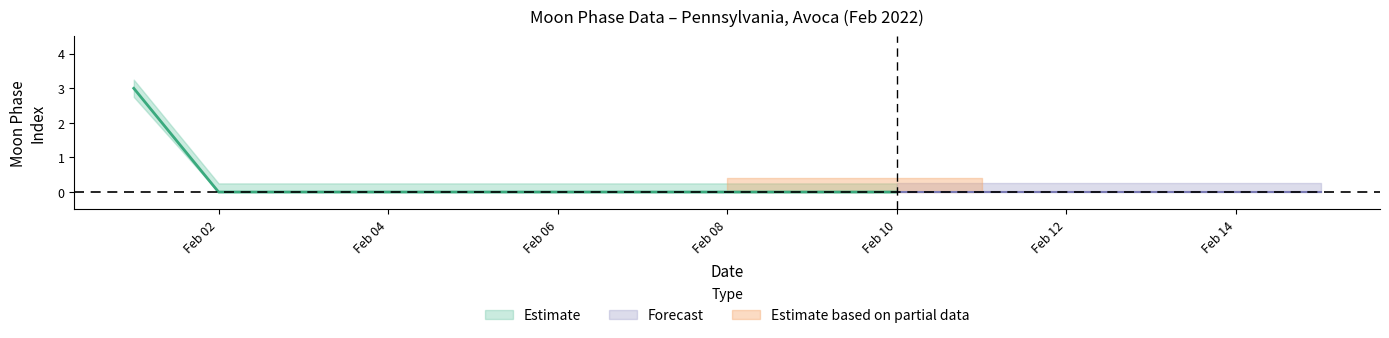

The value of Moon Phases at 2022-02-08 is 0. True or false?

True